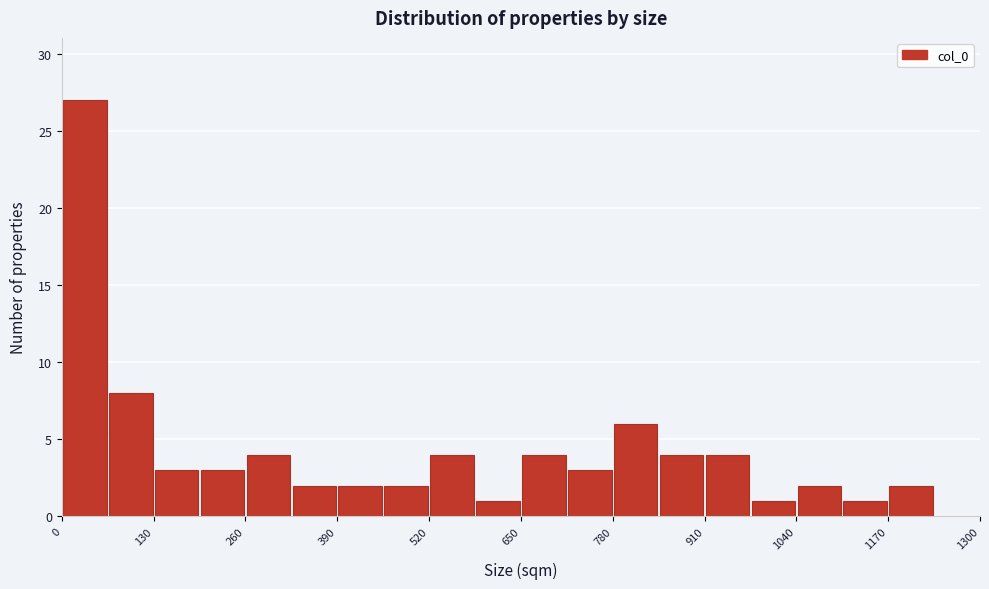

Read against the x-axis, roughly where is the centre of the tallest bar?

40